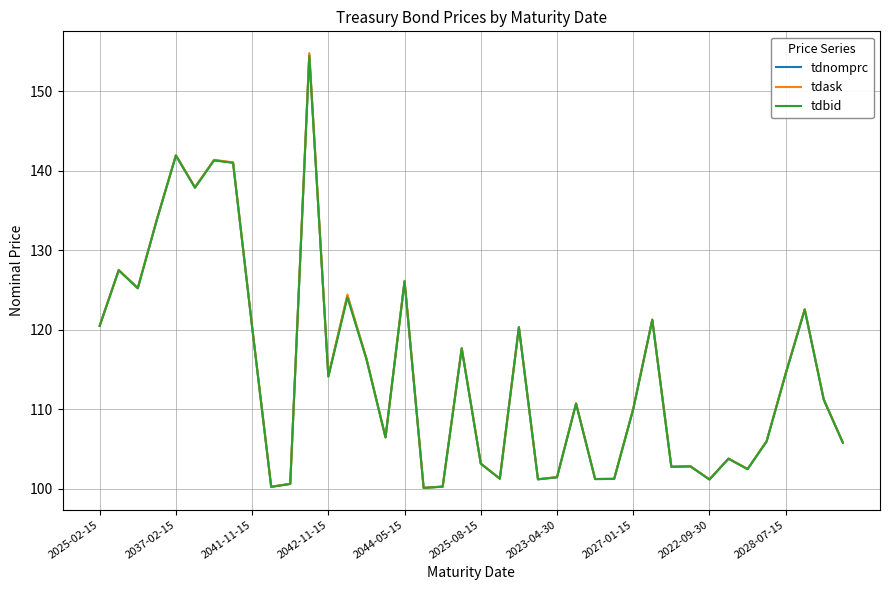

True or false: tdbid and tdask cross at least once.

False